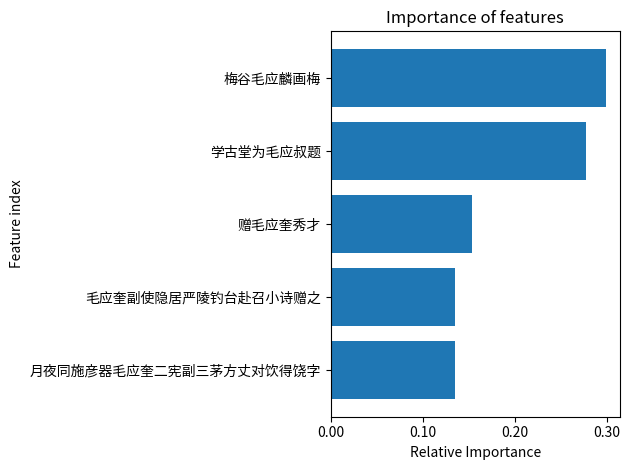

Count the values in the range 0 to 1.

5